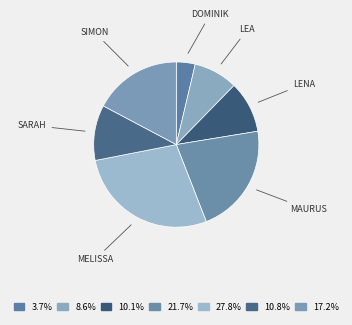

How many slices are in this pie chart?

7